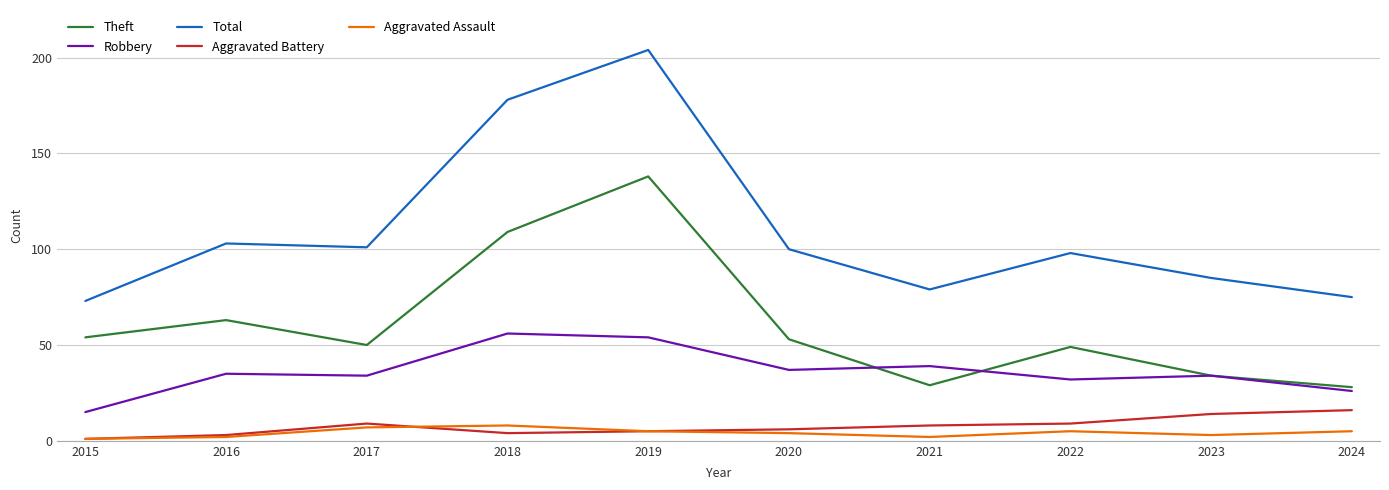

What is the maximum value for Aggravated Assault?

8